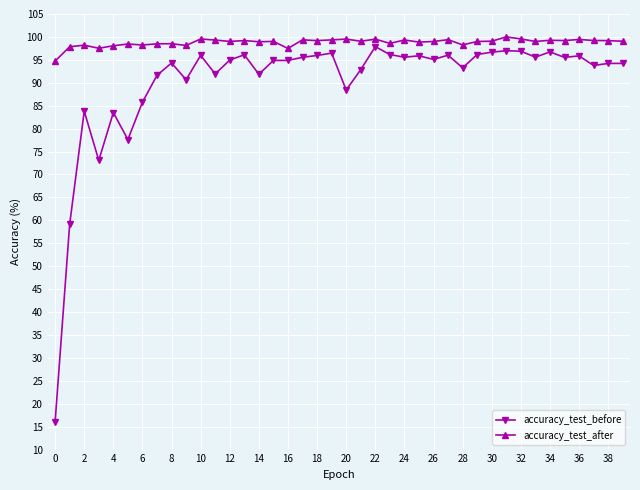

What is the average value of the accuracy_test_after series?

98.8